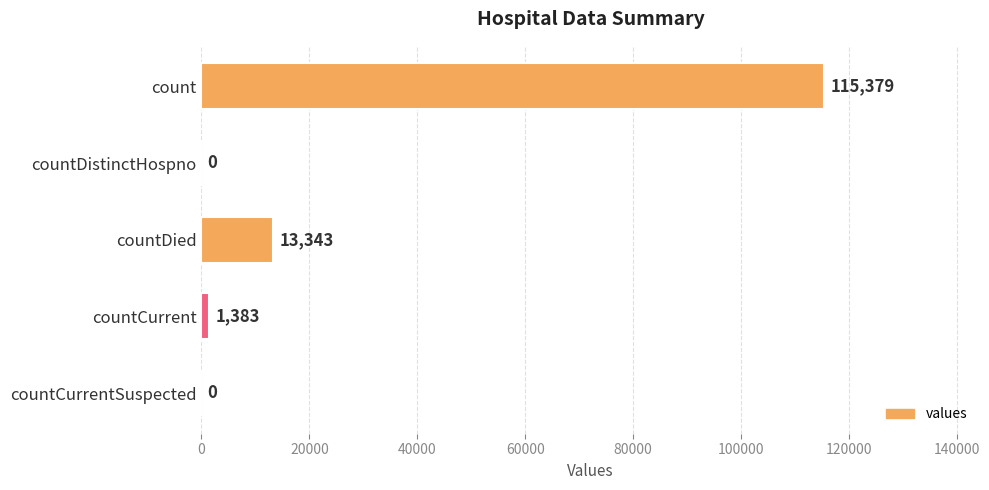

Which has a higher value, countCurrent or countCurrentSuspected?

countCurrent